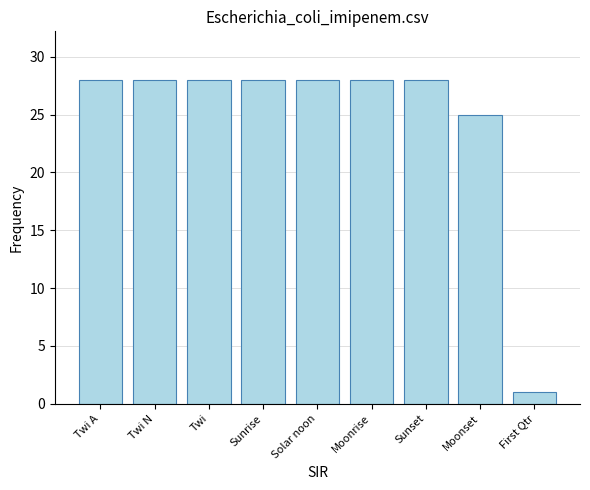

Are the bars horizontal?

No